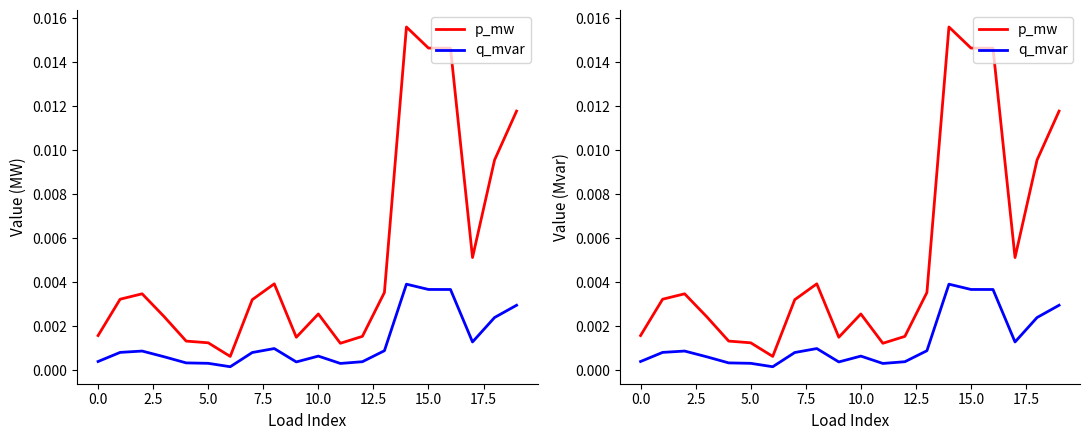

True or false: q_mvar and p_mw cross at least once.

False